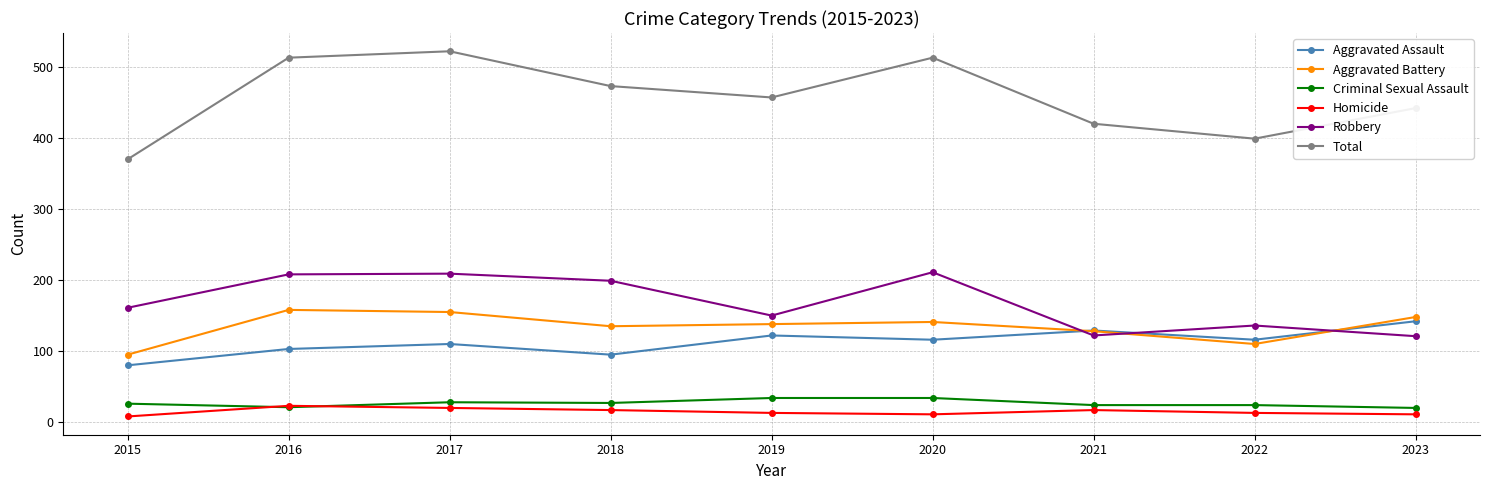

What is the minimum value for Total?

370